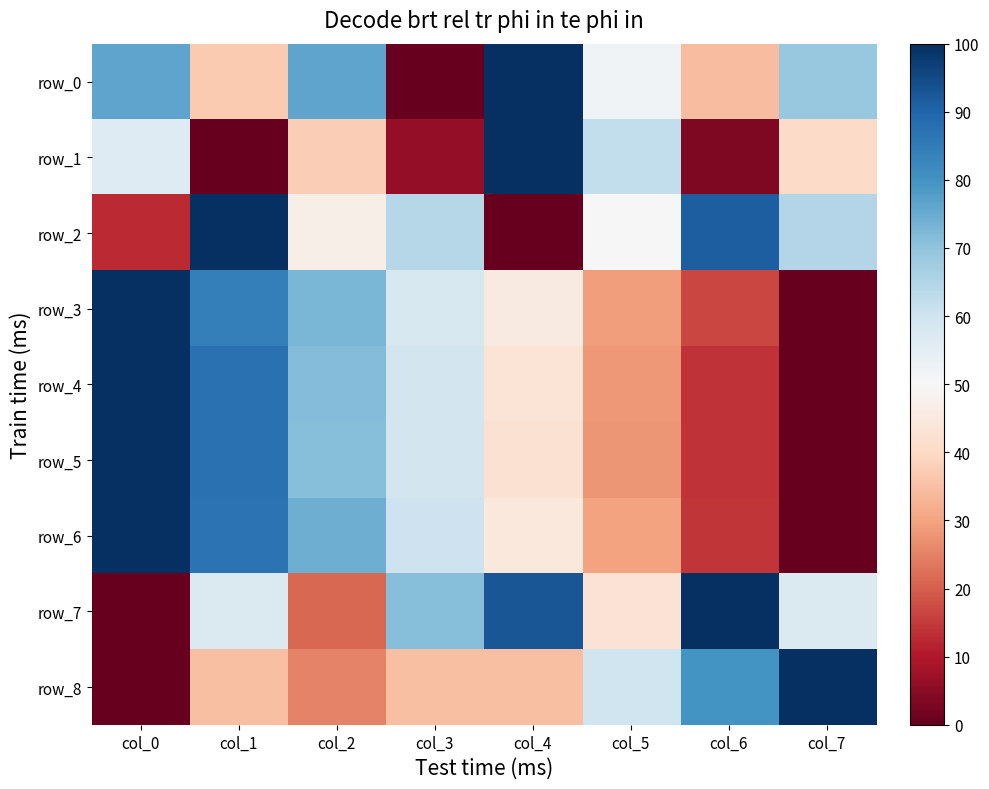

Count the number of data series in this chart.

9